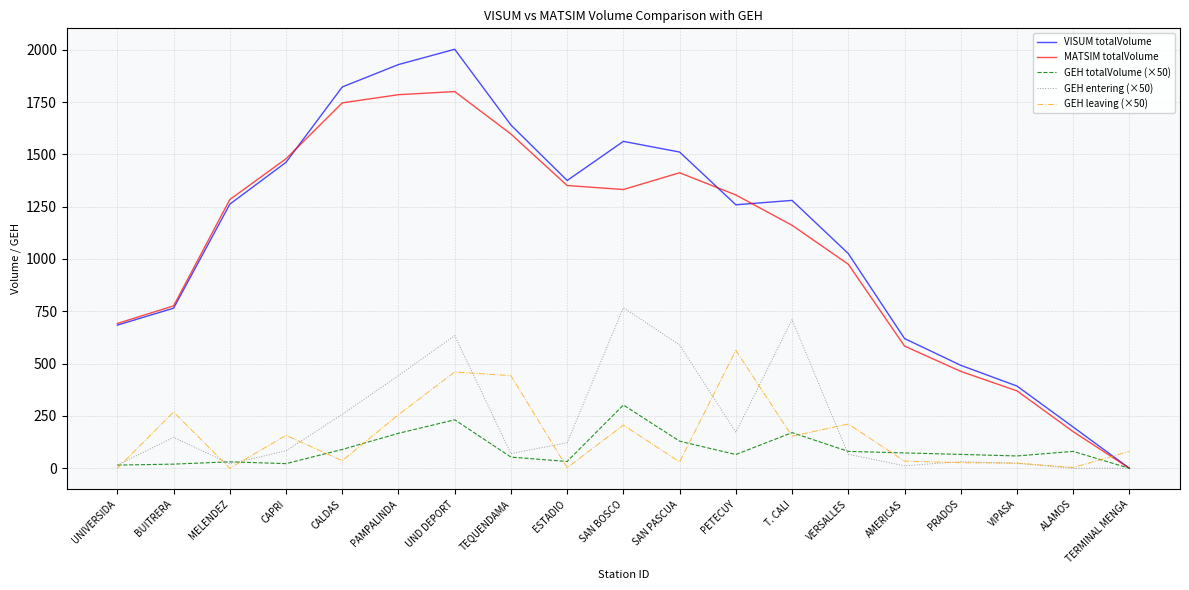

Is it true that GEH entering (×50) equals 70.0 at TEQUENDAMA?

True